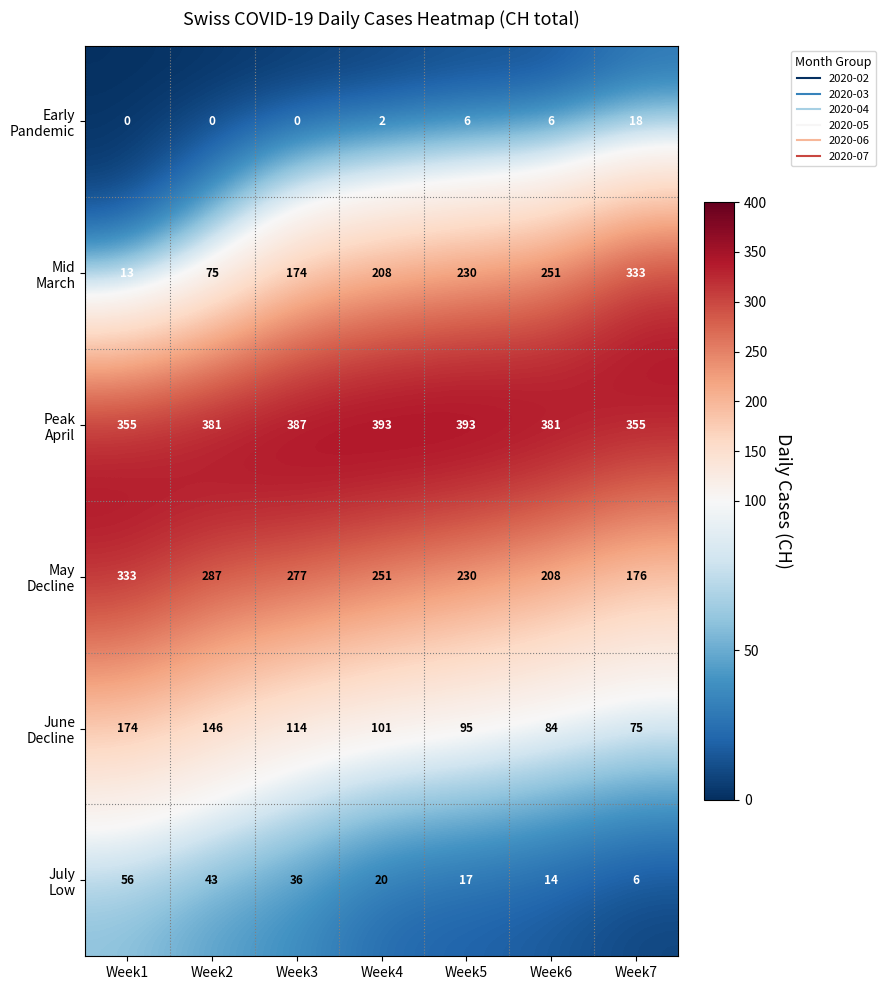

At which category is the sum across all series the highest?

Week3